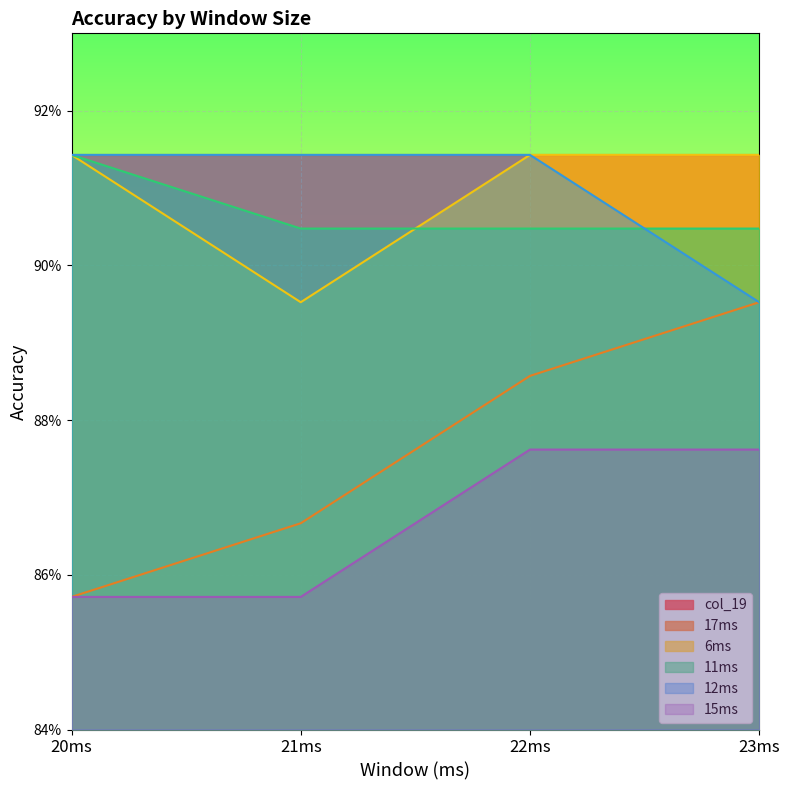

True or false: 15ms and 17ms intersect in this chart.

False